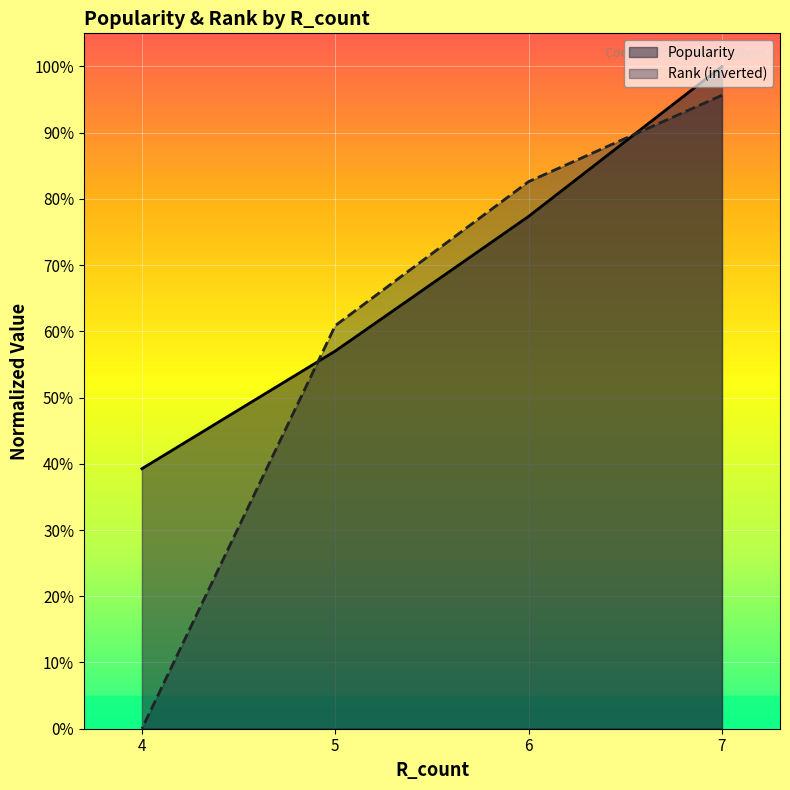

At how many categories does at least one series exceed 0?

4